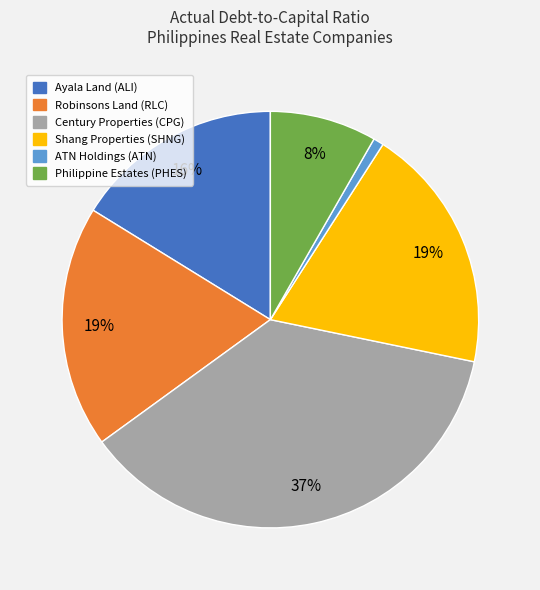

Is it true that Ayala Land (ALI) is 26% of the pie?

False